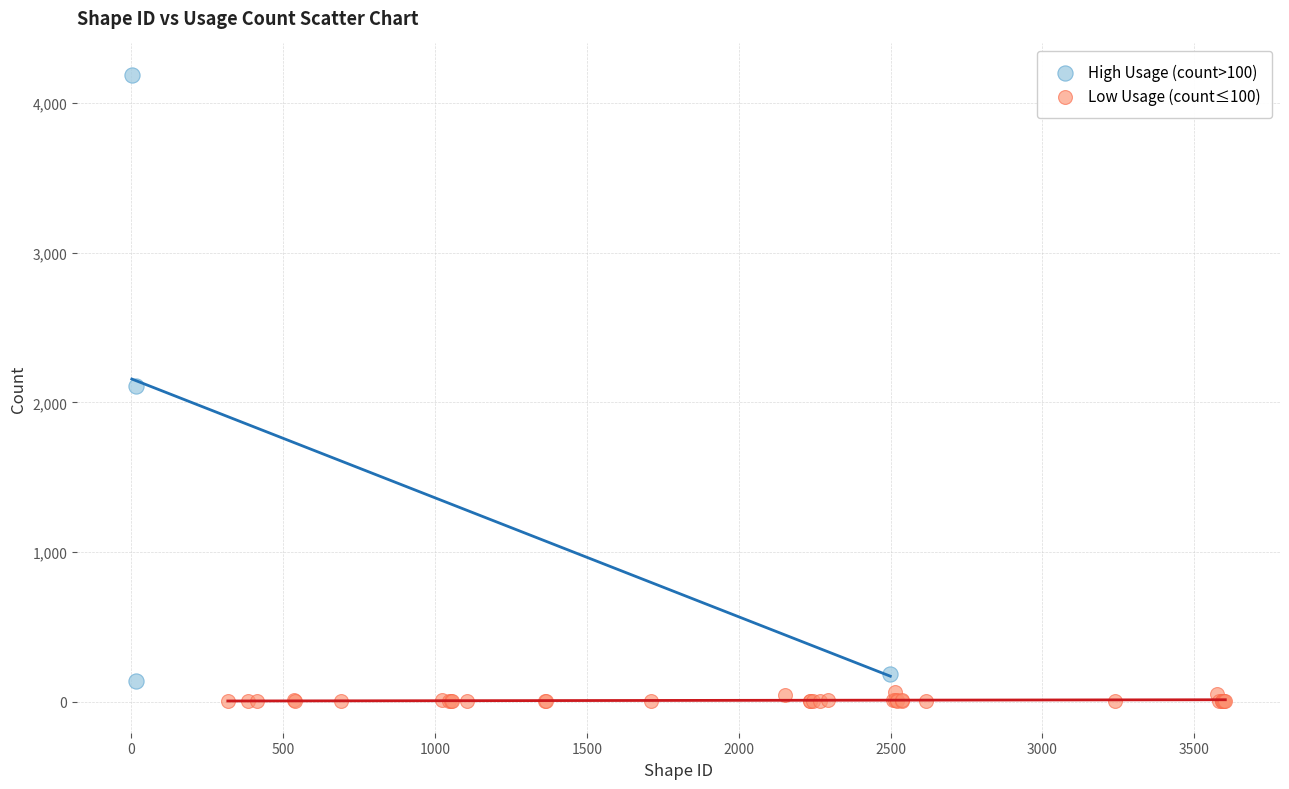

Which series reaches the maximum Y coordinate?

High Usage (count>100)